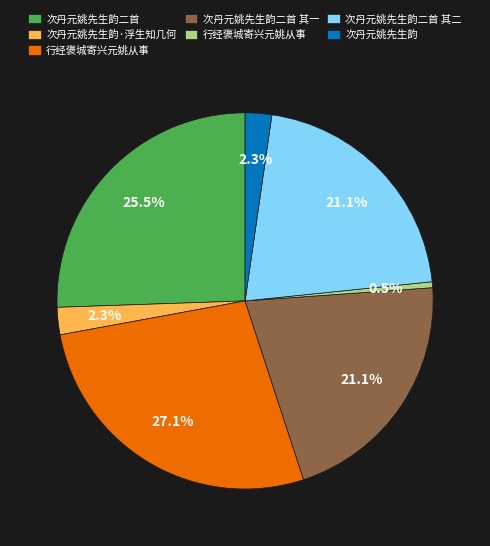

Is there a majority slice in this chart?

No